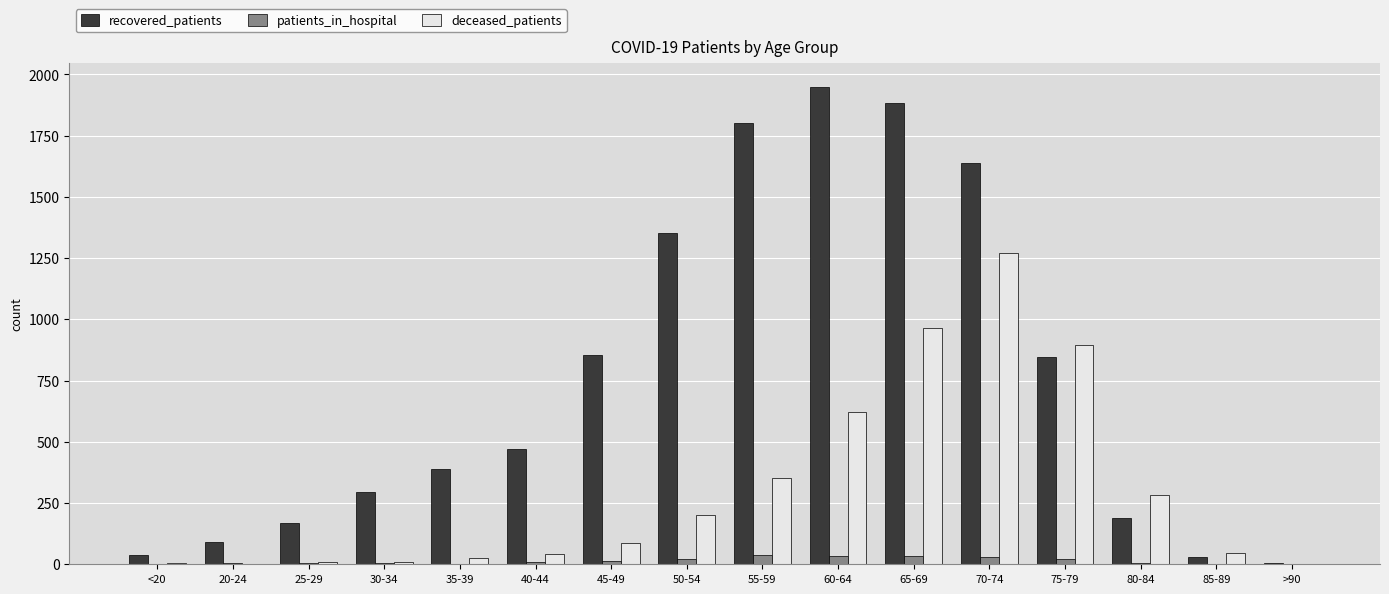

Which series has the largest total across all categories?

recovered_patients